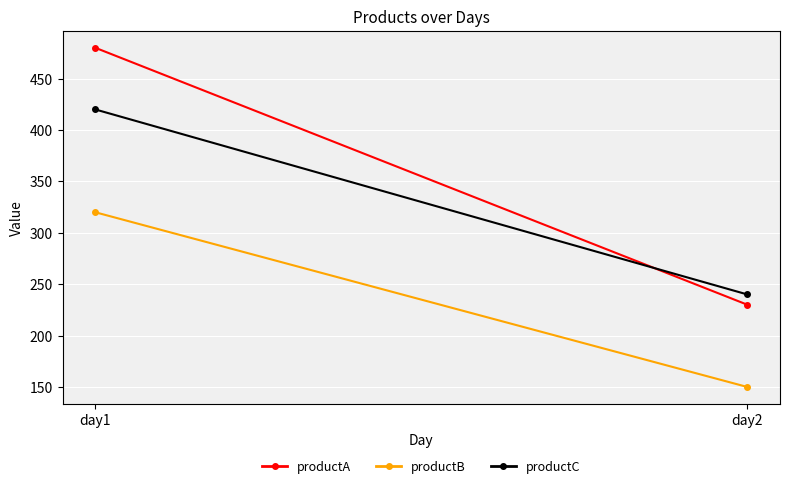

At how many categories does at least one series exceed 420?

1